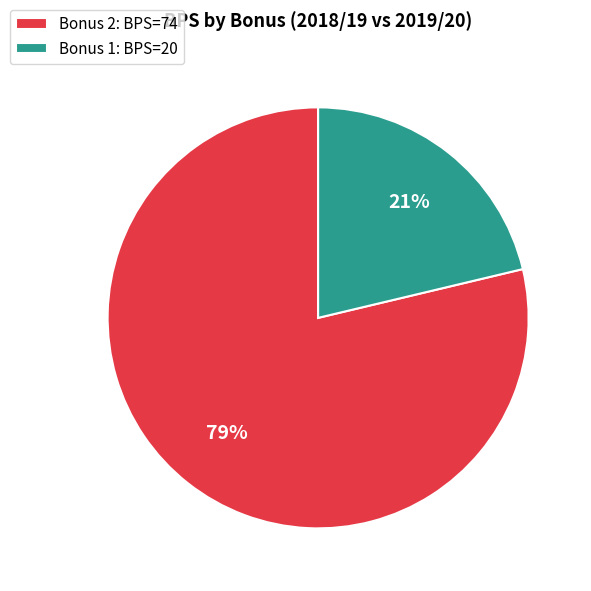

The Bonus 1: BPS=20 slice represents 36% of the pie. True or false?

False